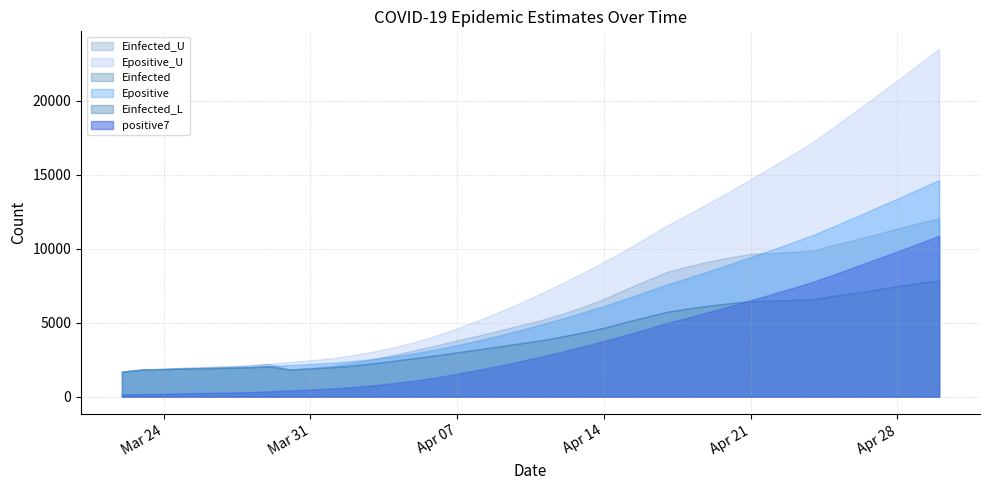

How many values in the Epositive_U series are below 6978?

20